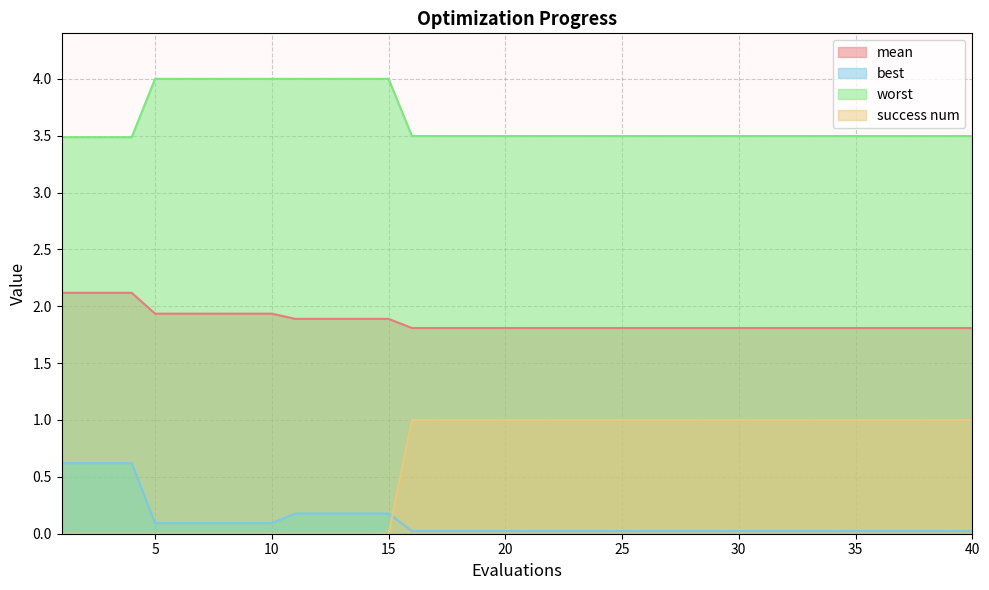

What is the total value across all series at 30?

6.3